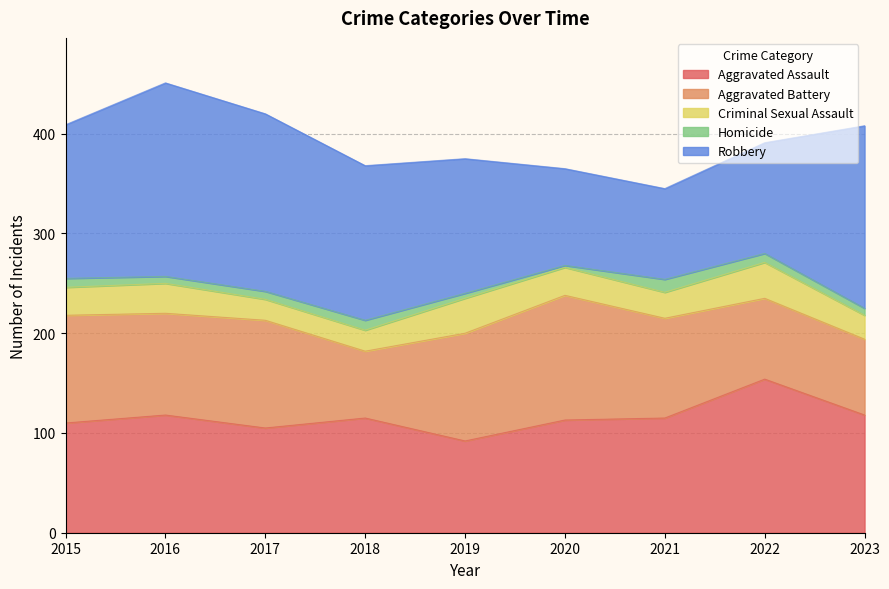

Which has a higher value, 2020 or 2017?

2020